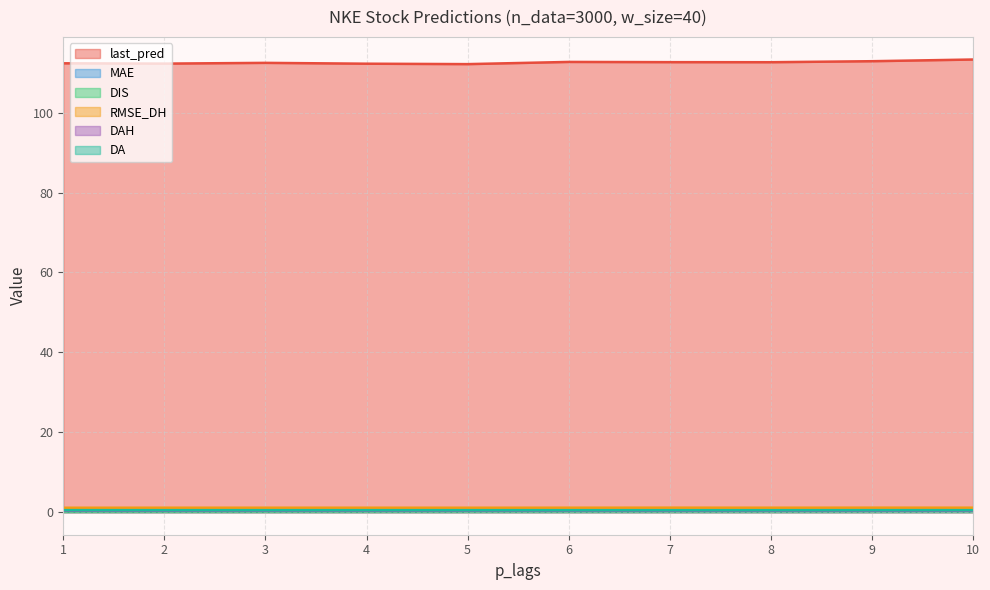

The value of MAE at 2 is 0.5. True or false?

True